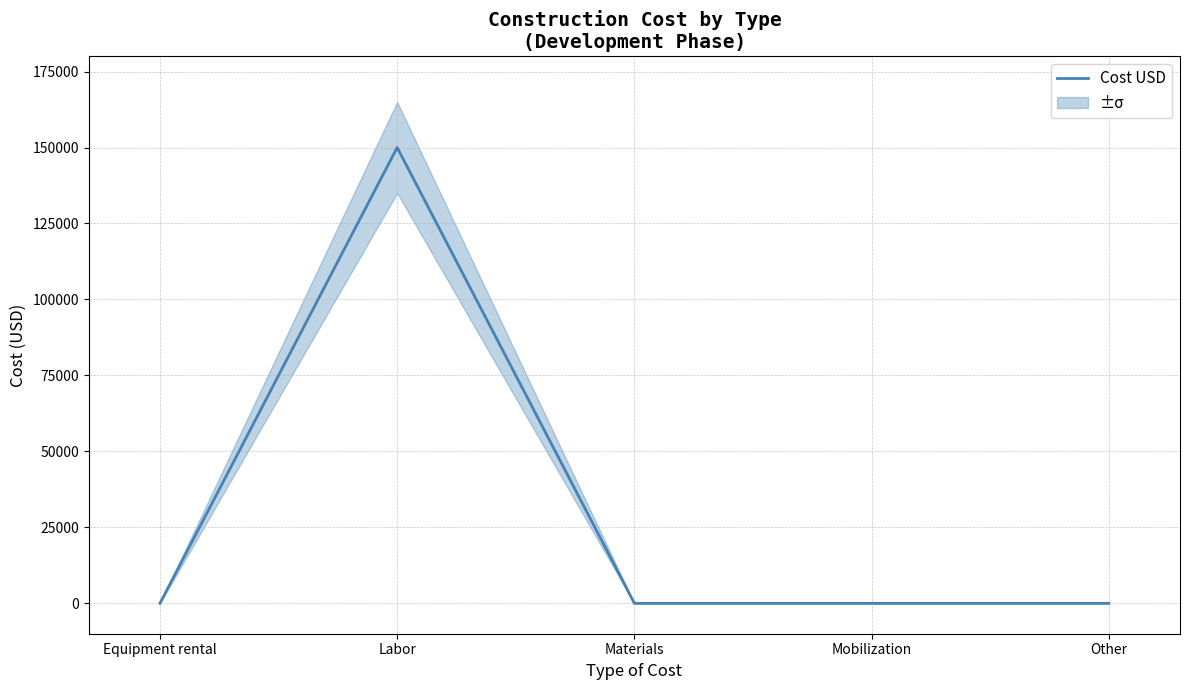

Is it true that the value at Other is -62660?

False